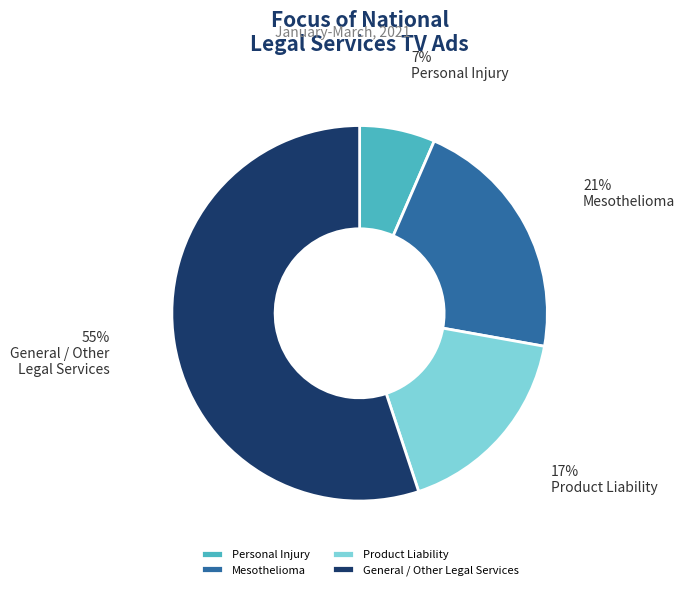

What is the largest slice in the pie chart?

General / Other Legal Services